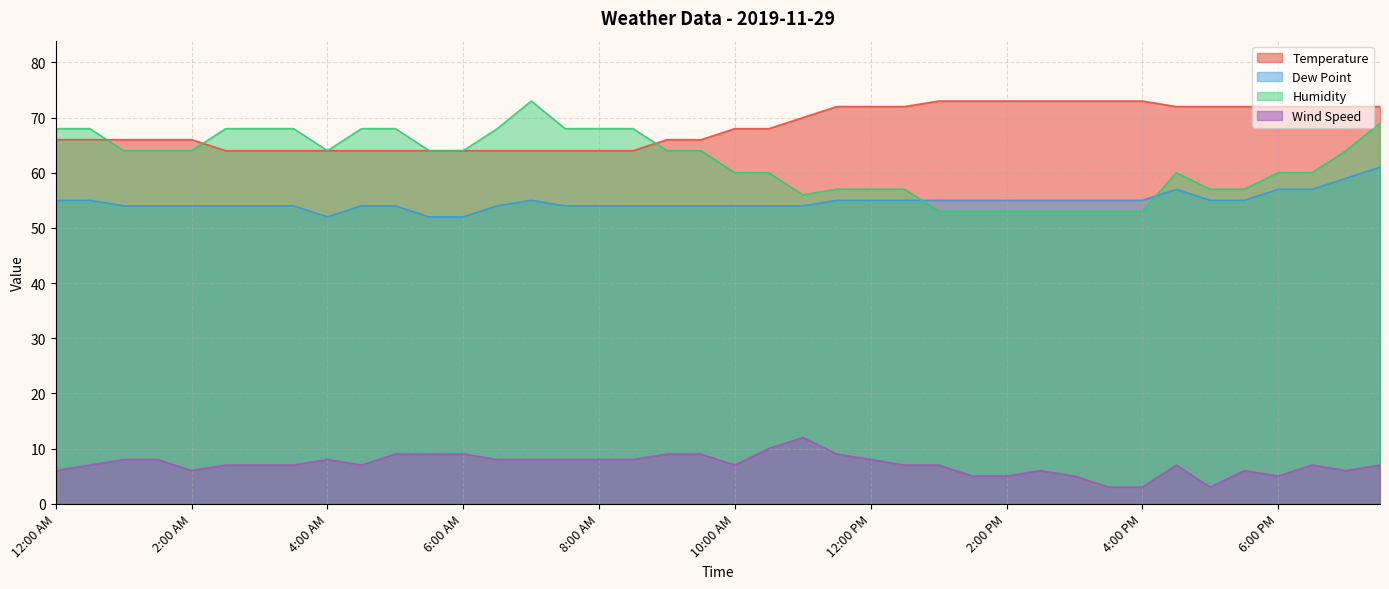

Reading left to right, list all the values displayed in this chart.

Temperature: 66	66	66	66	66	64	64	64	64	64	64	64	64	64	64	64	64	64	66	66	68	68	70	72	72	72	73	73	73	73	73	73	73	72	72	72	72	72	72	72
Dew Point: 55	55	54	54	54	54	54	54	52	54	54	52	52	54	55	54	54	54	54	54	54	54	54	55	55	55	55	55	55	55	55	55	55	57	55	55	57	57	59	61
Humidity: 68	68	64	64	64	68	68	68	64	68	68	64	64	68	73	68	68	68	64	64	60	60	56	57	57	57	53	53	53	53	53	53	53	60	57	57	60	60	64	69
Wind Speed: 6	7	8	8	6	7	7	7	8	7	9	9	9	8	8	8	8	8	9	9	7	10	12	9	8	7	7	5	5	6	5	3	3	7	3	6	5	7	6	7